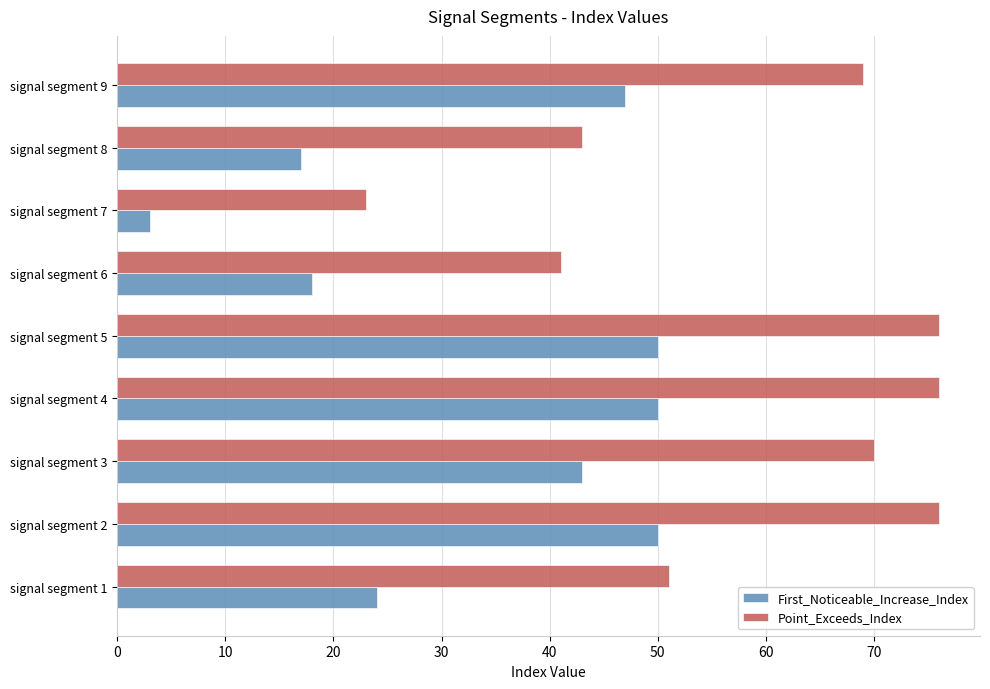

Which series has the largest range (max minus min)?

Point_Exceeds_Index